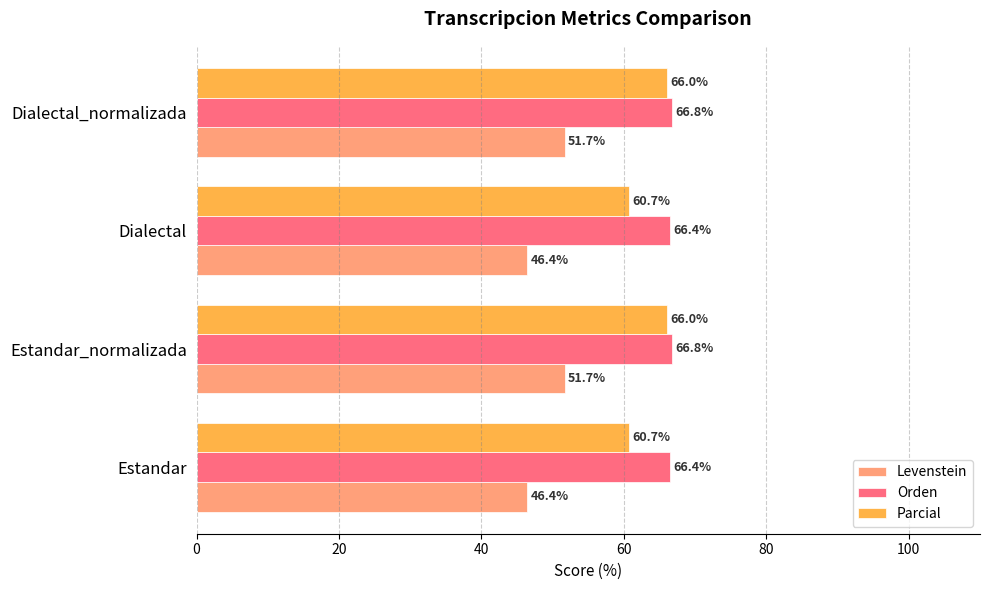

What is the average value of the Orden series?

66.6